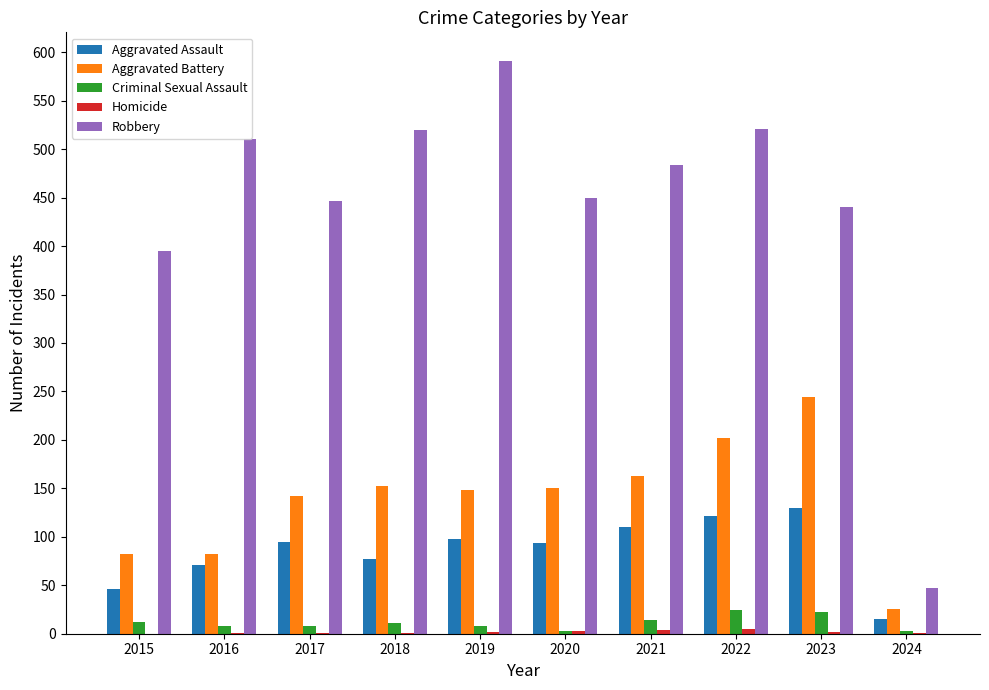

What is the total value across all series at 2020?

700